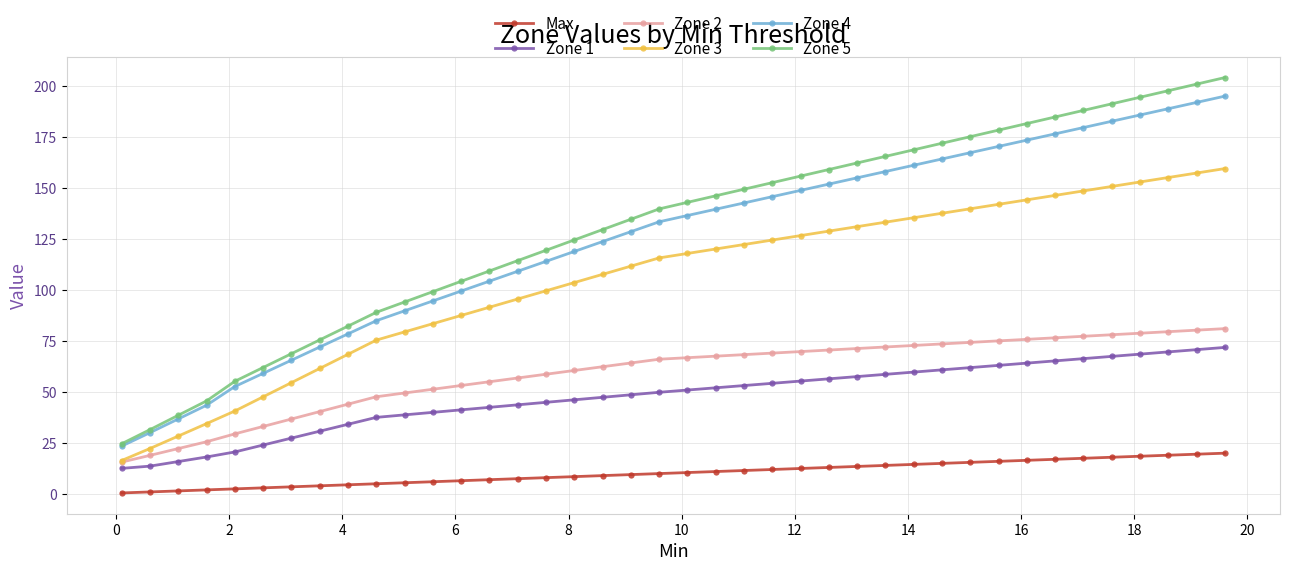

List the series in order of their peak value, lowest first.

Max, Zone 1, Zone 2, Zone 3, Zone 4, Zone 5